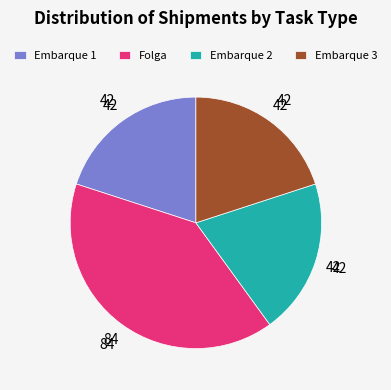

Is it true that Embarque 2 is 20% of the pie?

True